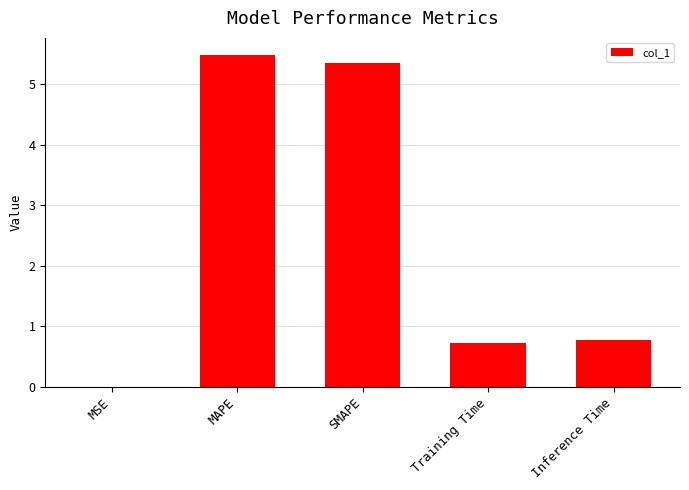

True or false: the data shows 9.0 at MAPE.

False